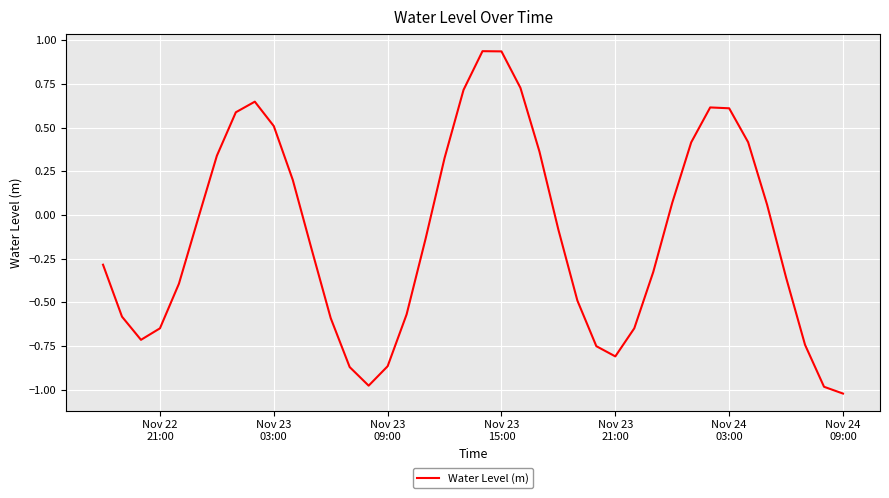

What is the difference between the maximum and minimum values?

2.0